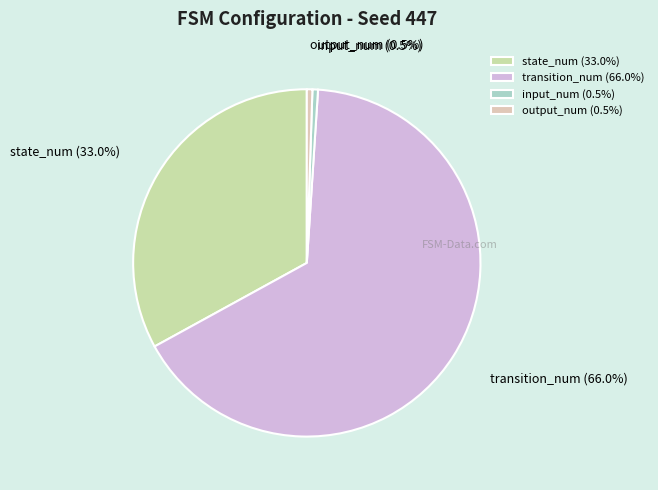

To the nearest percent, what percentage of the pie is transition_num?

66%